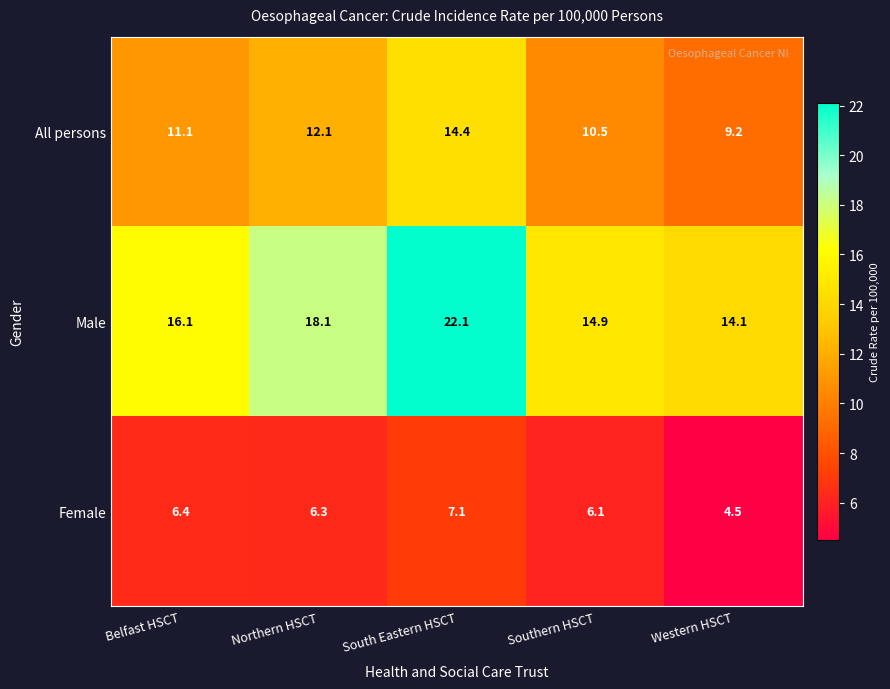

Which series changed the most between Belfast HSCT and South Eastern HSCT?

Male